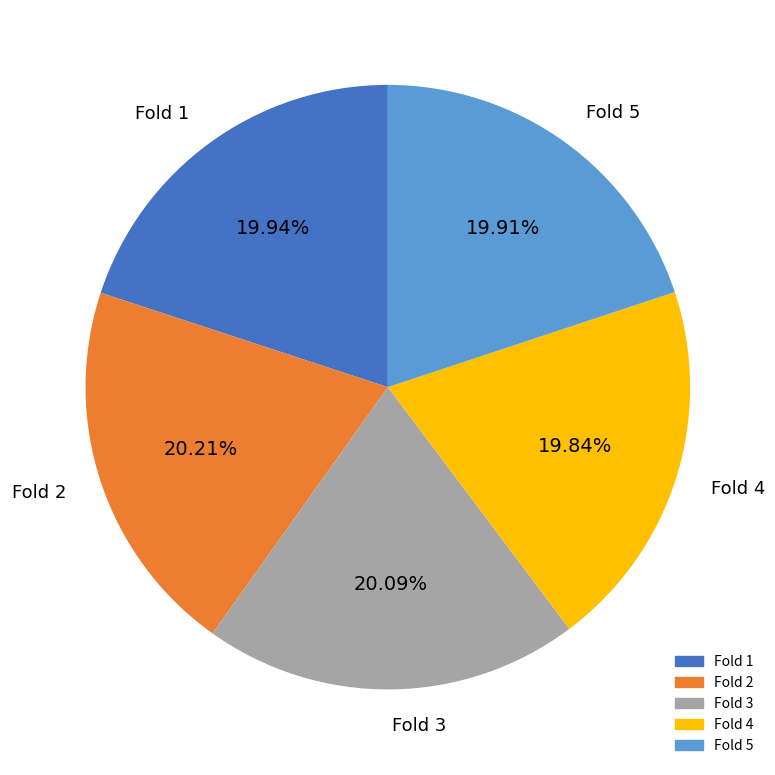

How many slices are in this pie chart?

5